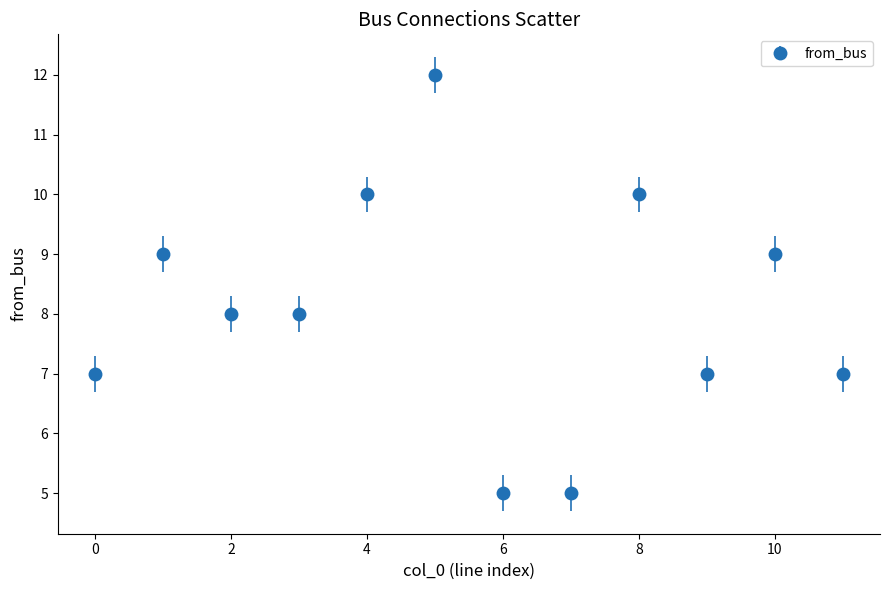

What is the maximum value shown in the chart?

12